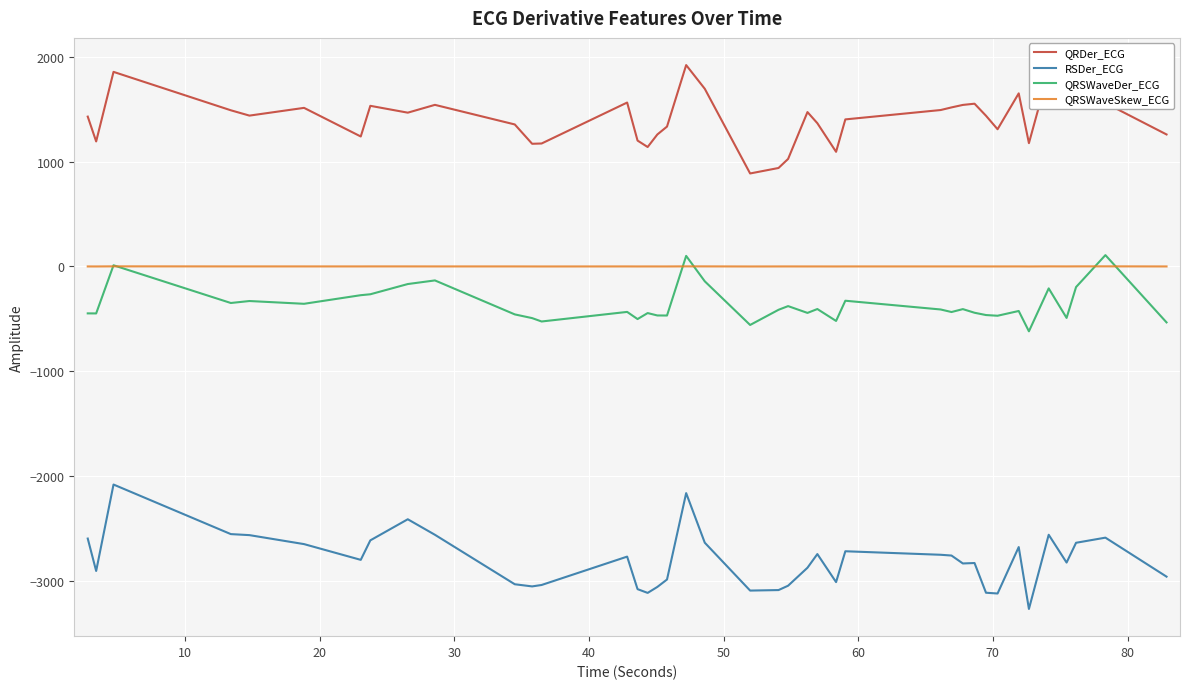

Which series has the largest total across all categories?

QRDer_ECG